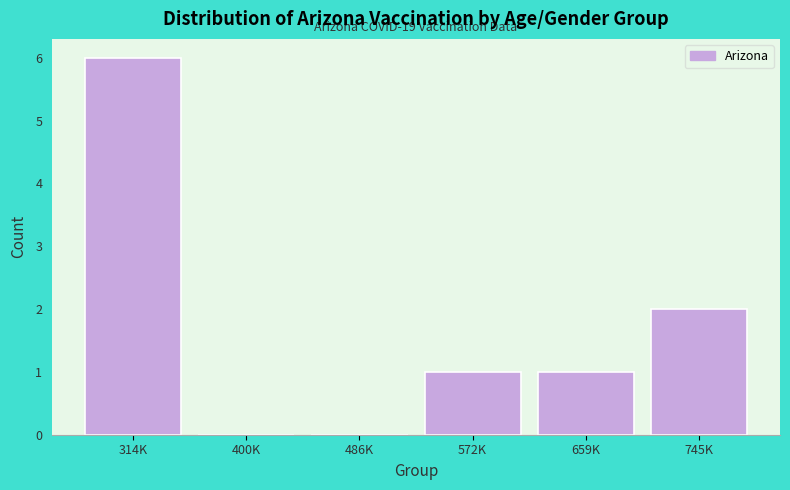

Reading left to right, list all the values displayed in this chart.

314K=6	400K=0	486K=0	572K=1	659K=1	745K=2